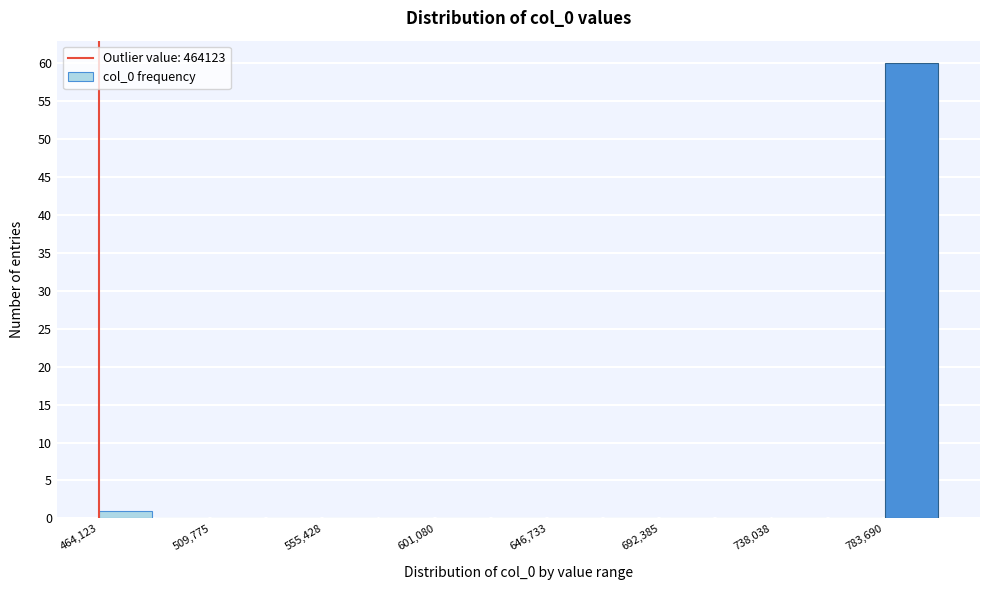

Reading left to right, list every bar in this chart as the range it spans on the x-axis followed by its height. Neither the bar edges nor the heights are printed on the chart, so give them approximately, as read against the axes.

465000 to 485000: 1
485000 to 510000: 0
510000 to 535000: 0
535000 to 555000: 0
555000 to 580000: 0
580000 to 600000: 0
600000 to 625000: 0
625000 to 645000: 0
645000 to 670000: 0
670000 to 690000: 0
690000 to 715000: 0
715000 to 740000: 0
740000 to 760000: 0
760000 to 785000: 0
785000 to 805000: 60